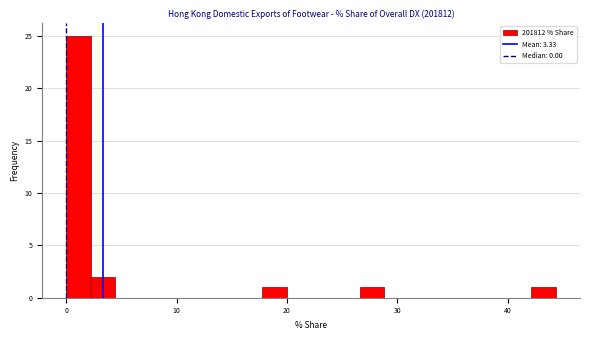

Around what value on the x-axis is the tallest bar? Give the approximate position of its centre, as read against the axis.

1